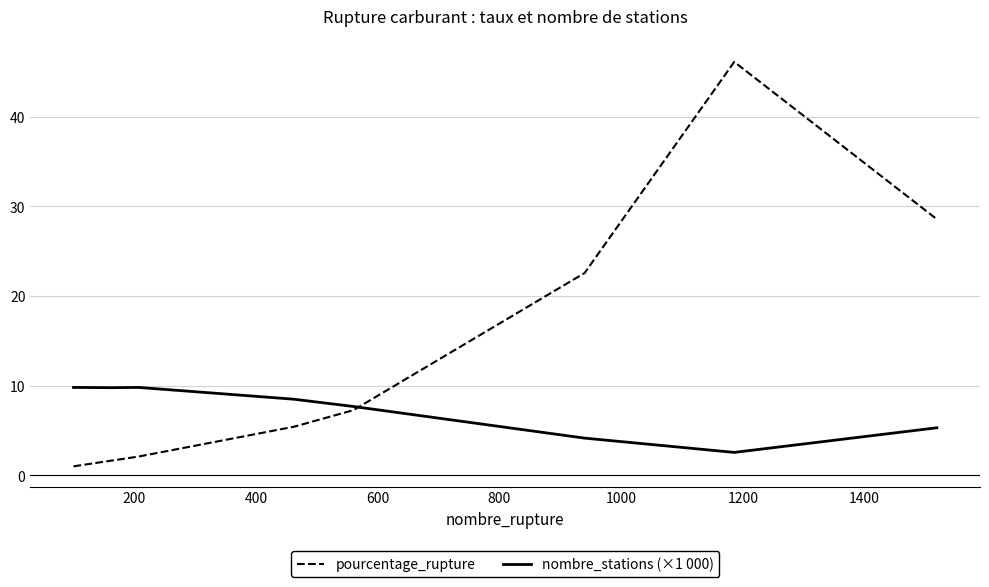

Which series has the largest total across all categories?

pourcentage_rupture